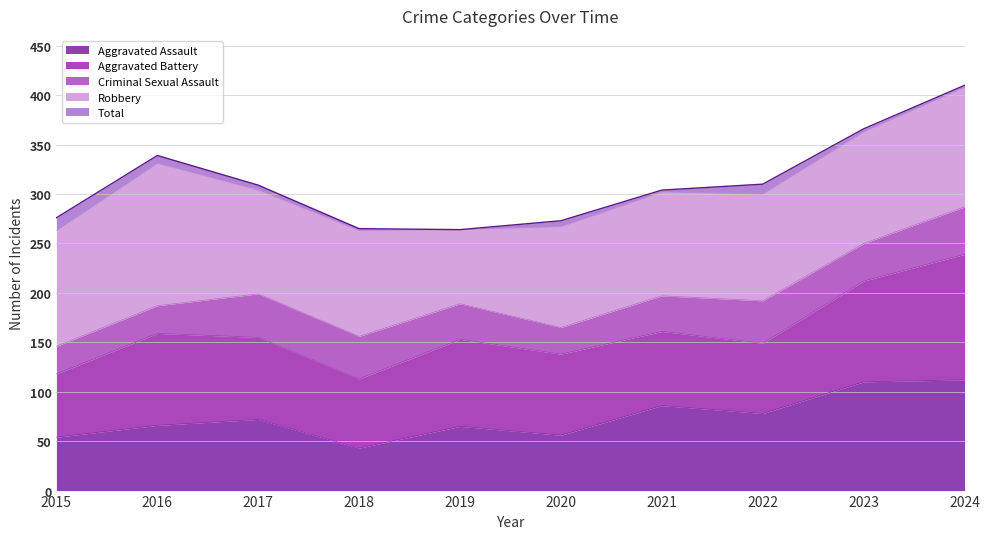

What is the highest value of the Aggravated Assault series?

112